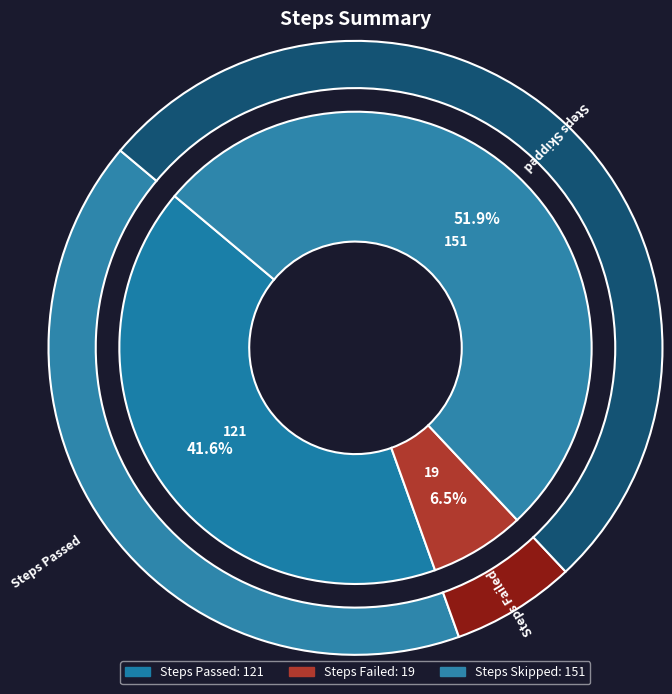

Count the number of slices in the pie.

3